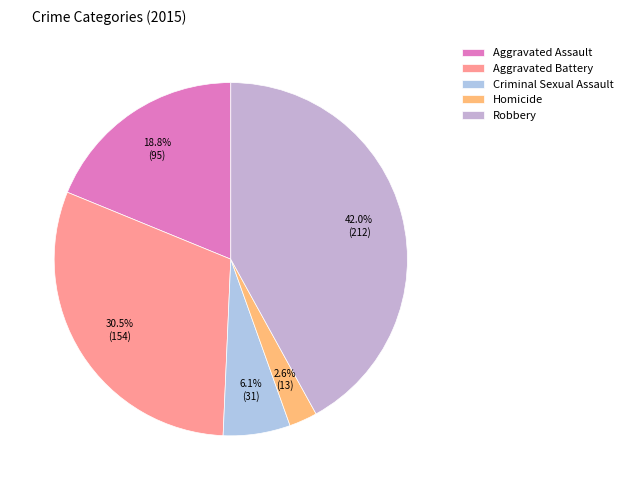

How many segments does this pie chart have?

5